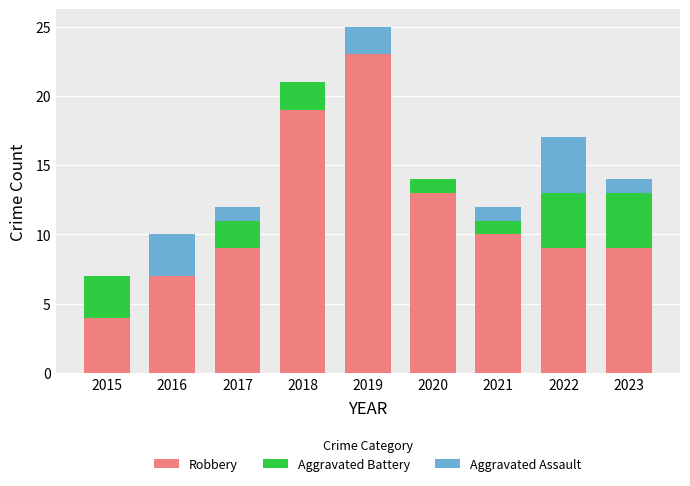

At which category is the sum across all series the highest?

2019